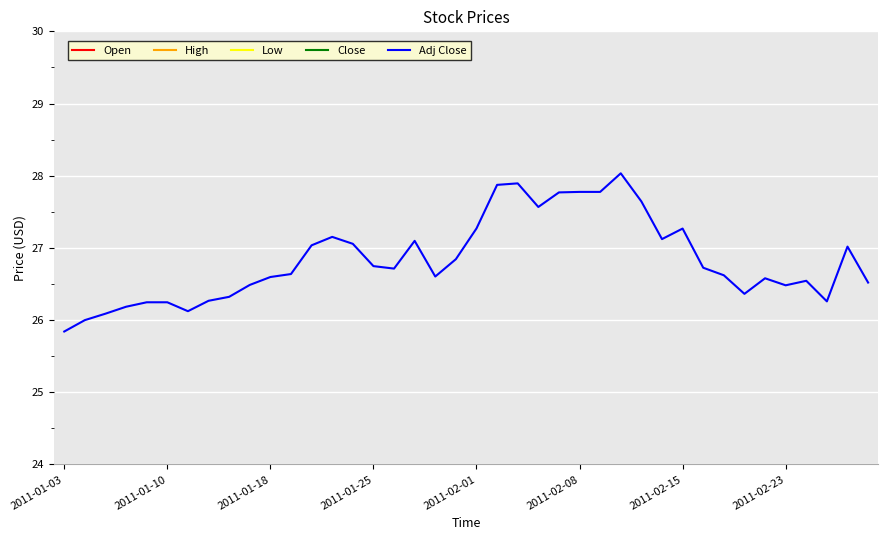

True or false: High and Open intersect in this chart.

False